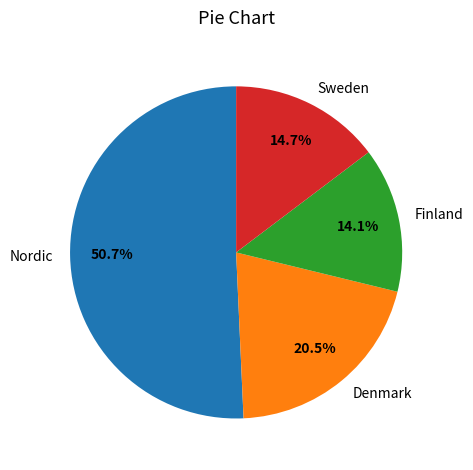

What is the majority slice?

Nordic